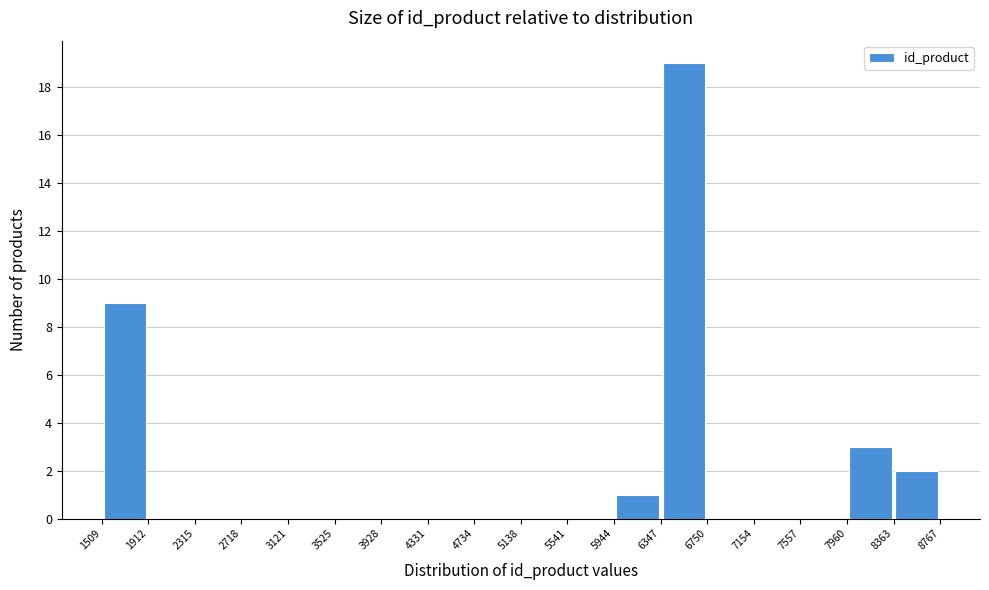

Reading left to right, list every bar in this chart as the range it spans on the x-axis followed by its height. The values are not printed on the chart, so give them approximately, as read against the axis.

1509 to 1912: 9
1912 to 2315: 0
2315 to 2718: 0
2718 to 3121: 0
3121 to 3525: 0
3525 to 3928: 0
3928 to 4331: 0
4331 to 4734: 0
4734 to 5138: 0
5138 to 5541: 0
5541 to 5944: 0
5944 to 6347: 1
6347 to 6750: 19
6750 to 7154: 0
7154 to 7557: 0
7557 to 7960: 0
7960 to 8363: 3
8363 to 8767: 2